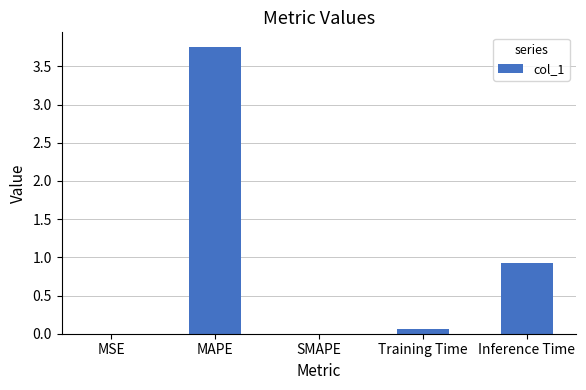

What is the sum of all values?

4.7